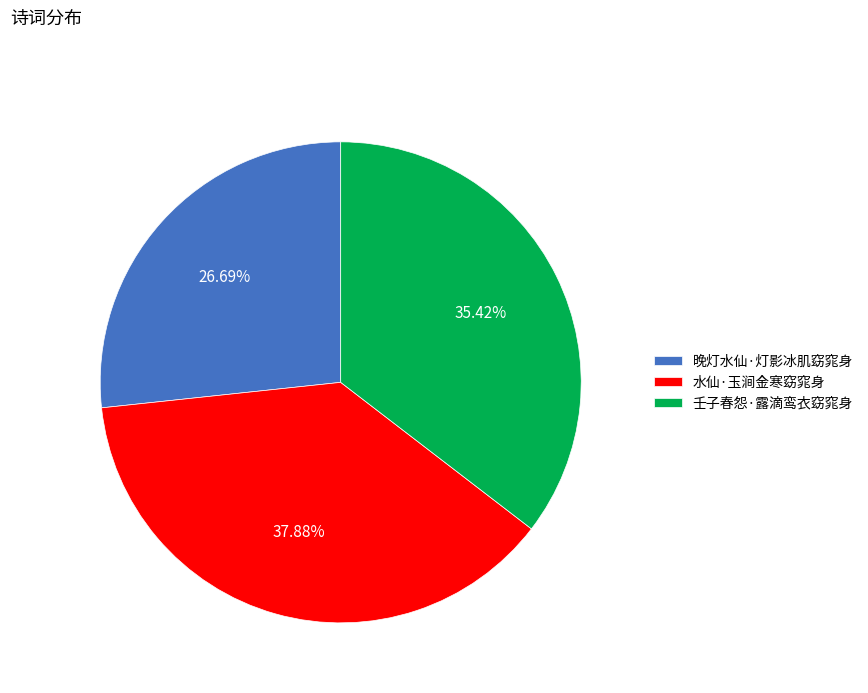

Is there any slice that represents more than half of the pie?

No